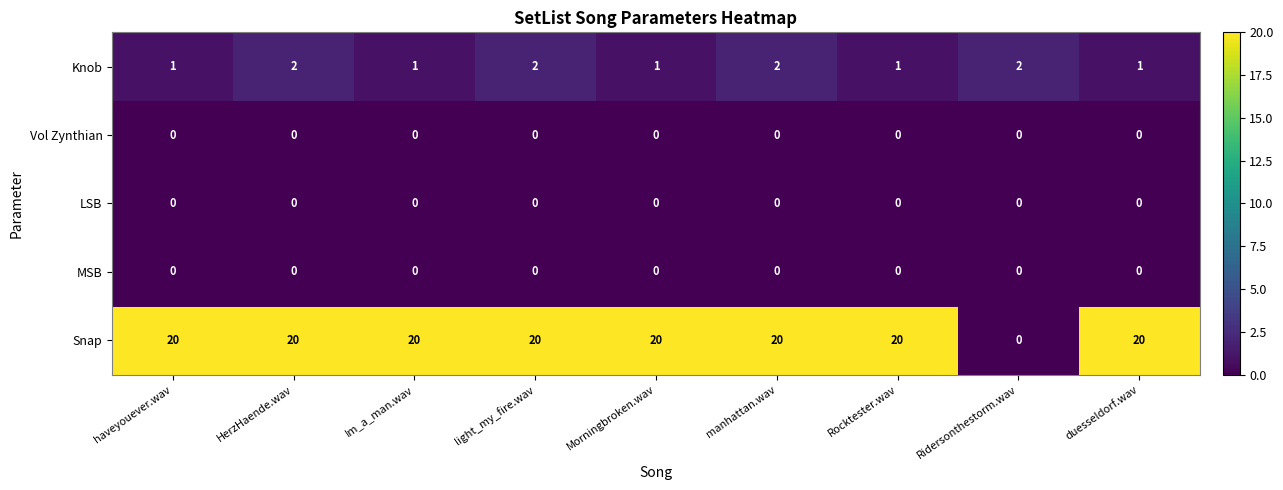

Which series has the widest spread of values?

Snap